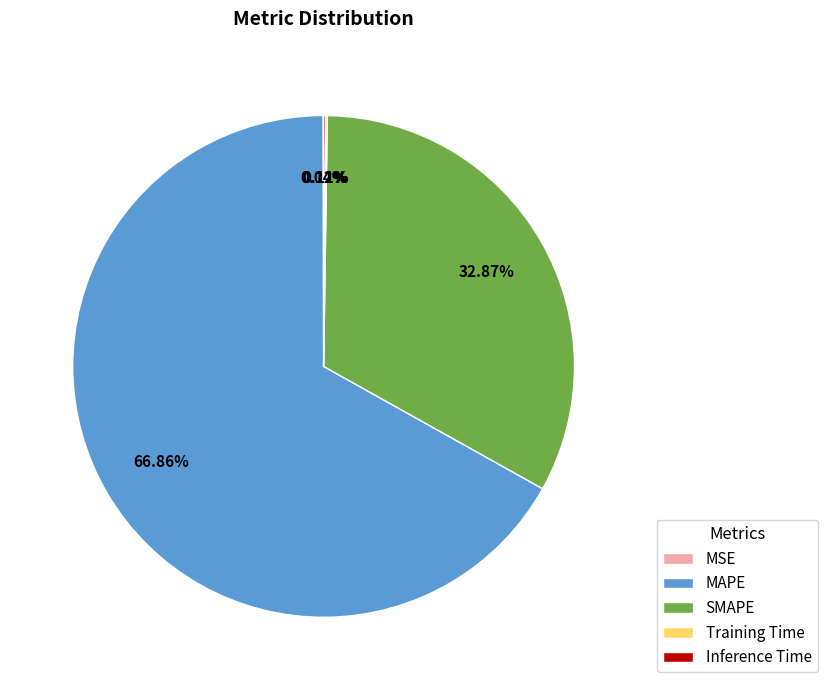

Which slice is the largest?

MAPE